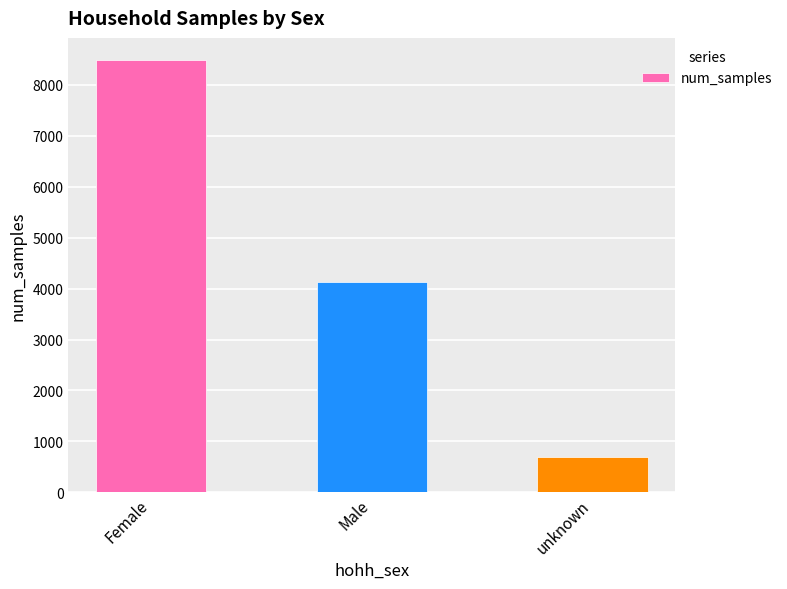

At which category does the chart reach its peak across all series?

Female